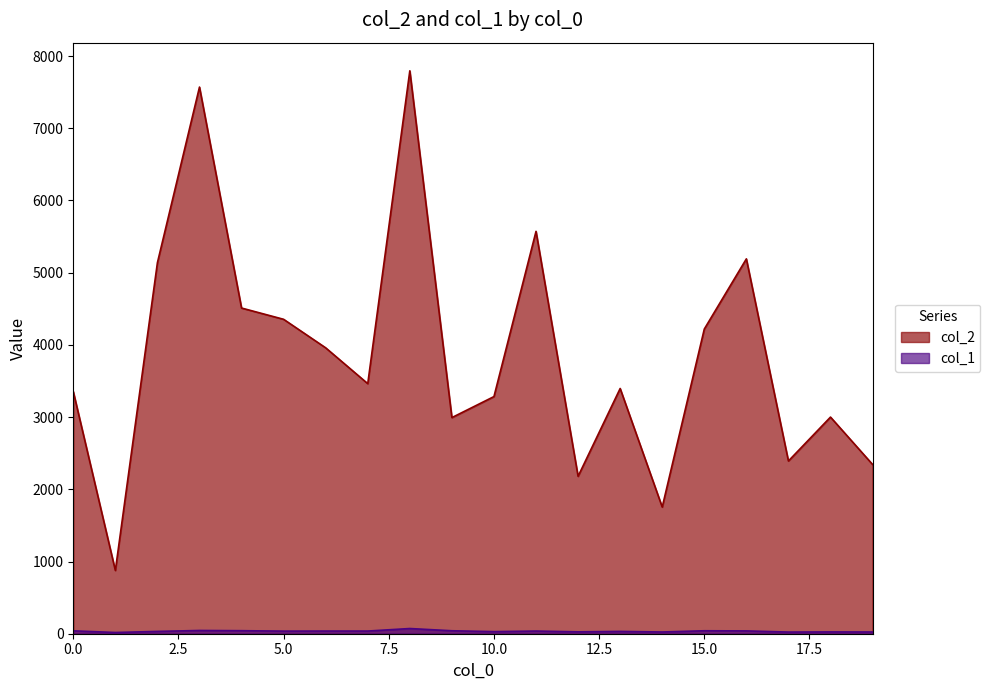

What is the sum of all col_2 values?

77344